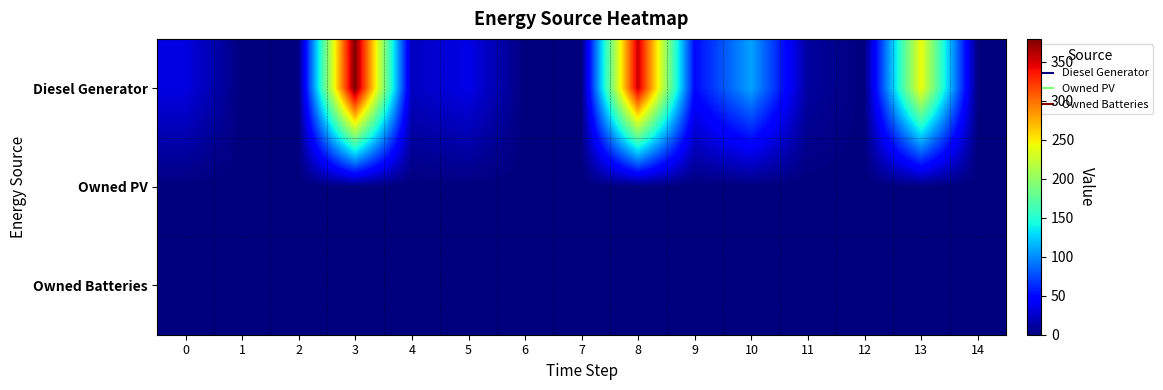

At how many categories does at least one series exceed 123?

3